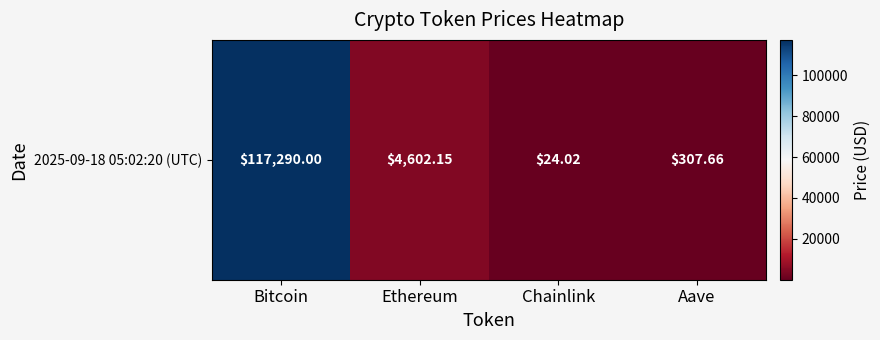

List the labels in order of value, largest first.

Bitcoin, Ethereum, Aave, Chainlink